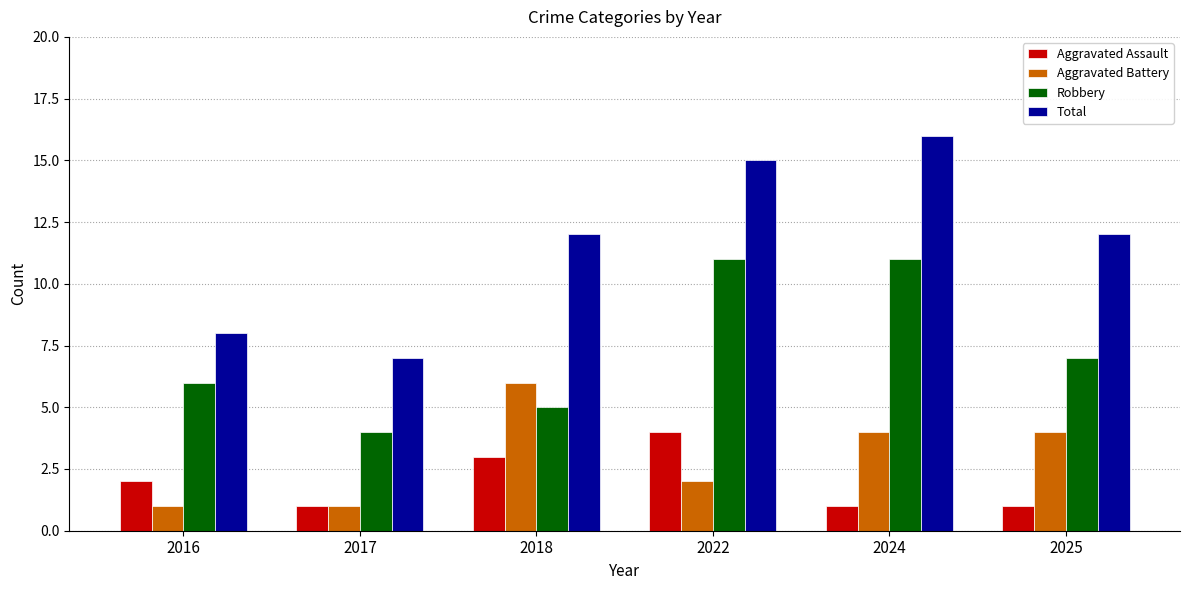

Which series has the widest spread of values?

Total